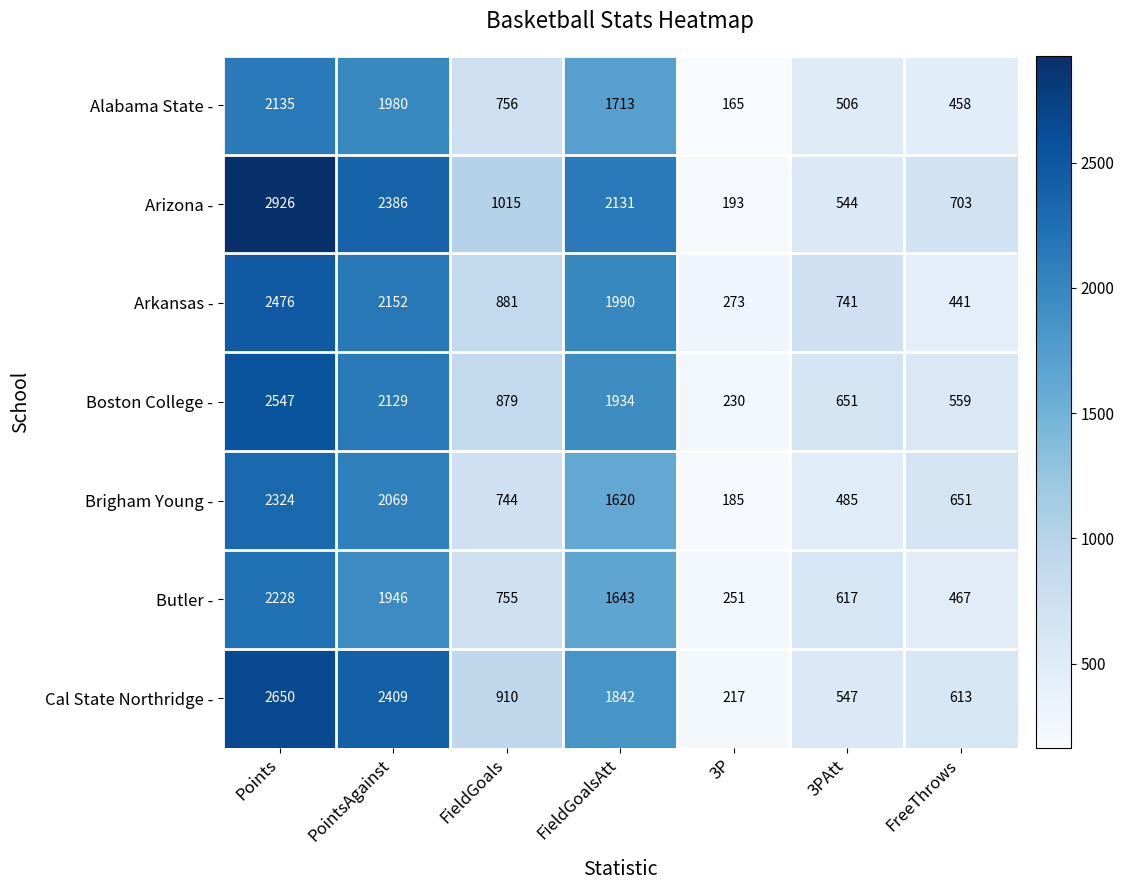

Where does the Arizona - series first go above 1015?

Points